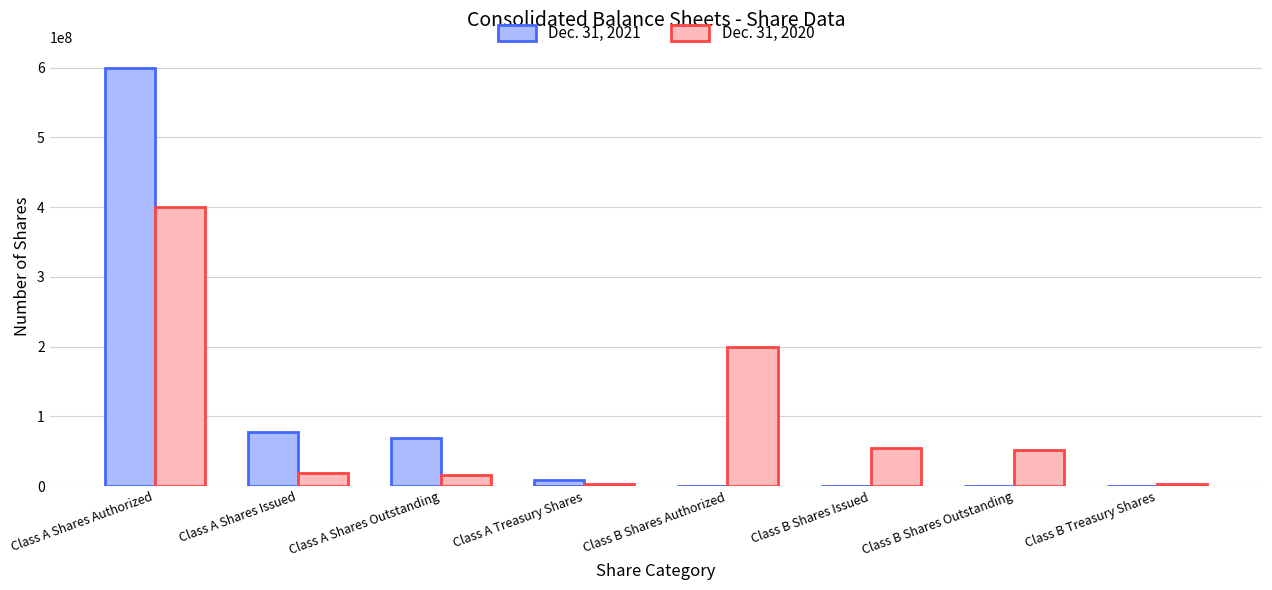

Is it true that Dec. 31, 2020 equals 26902746 at Class B Shares Outstanding?

False